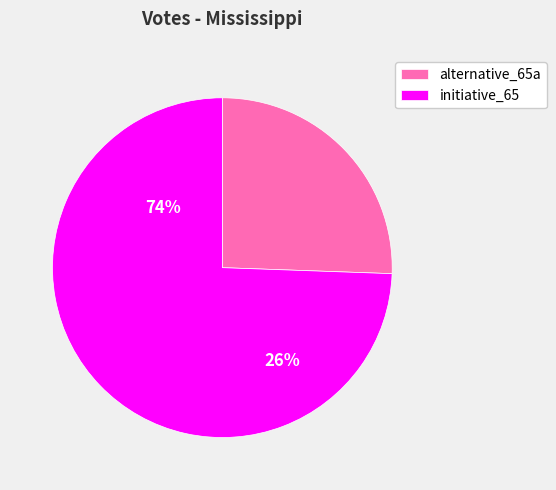

Which has a higher value, initiative_65 or alternative_65a?

initiative_65